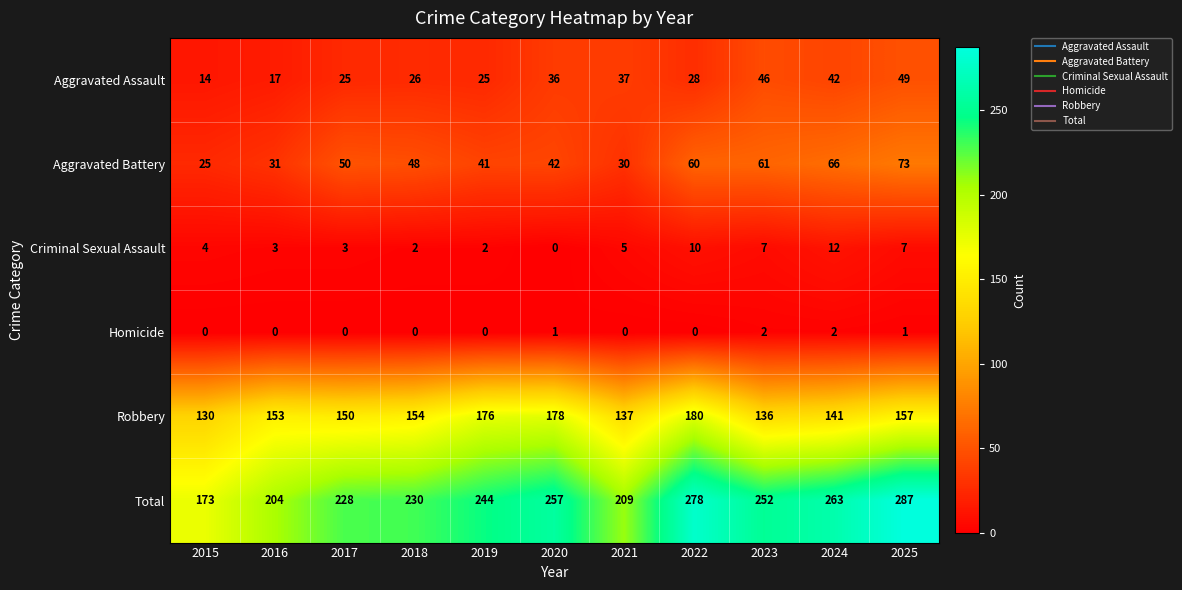

True or false: Aggravated Assault has a value of 83 at 2025.

False